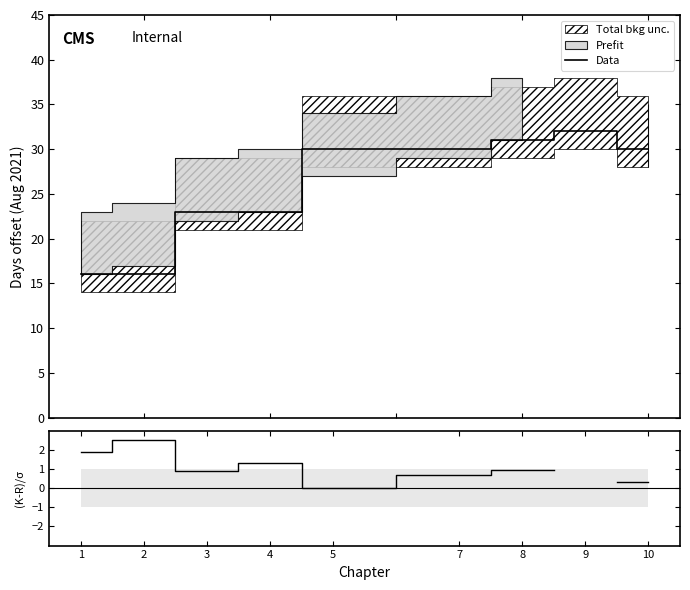

Rank the categories by Data value from lowest to highest.

1, 2, 3, 4, 5, 7, 10, 8, 9